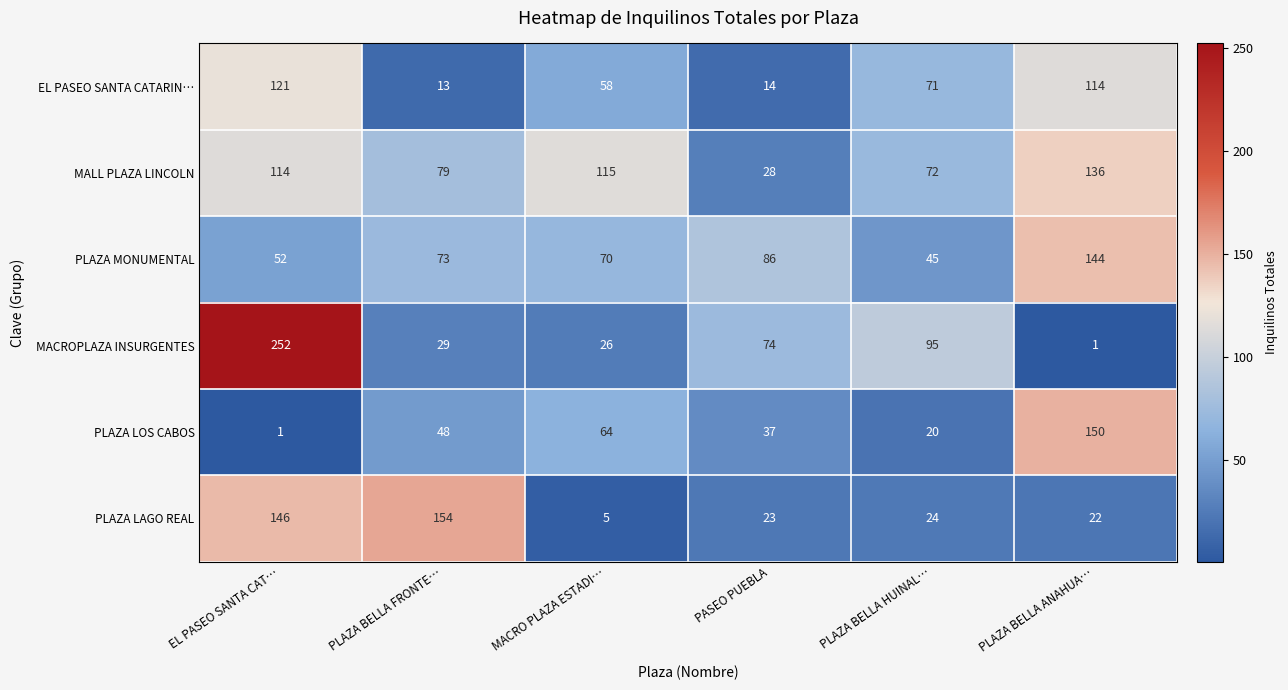

What is the spread (max minus min) of values at MACRO PLAZA ESTADI…?

110